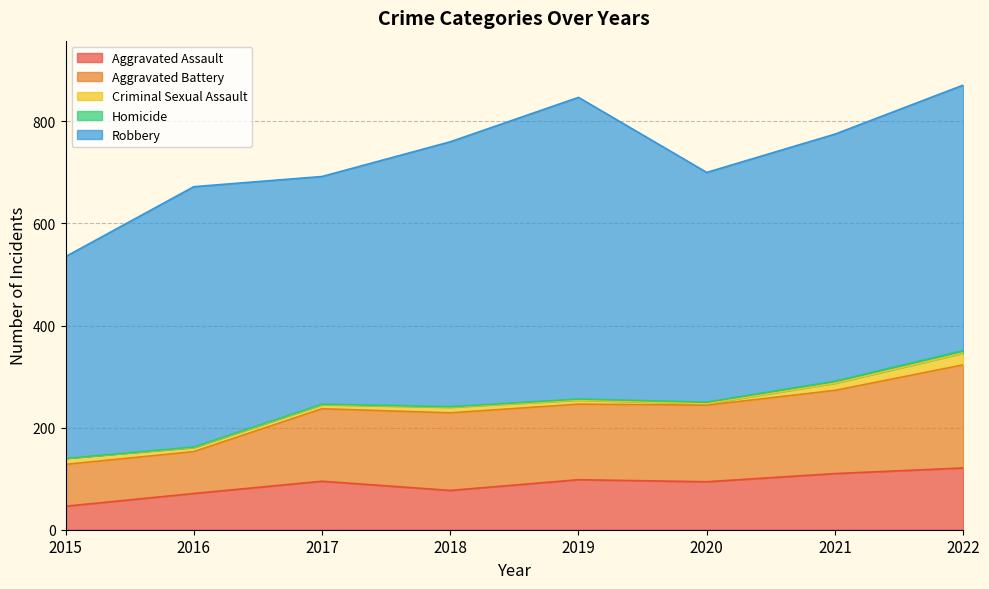

At which category is the sum across all series the highest?

2022